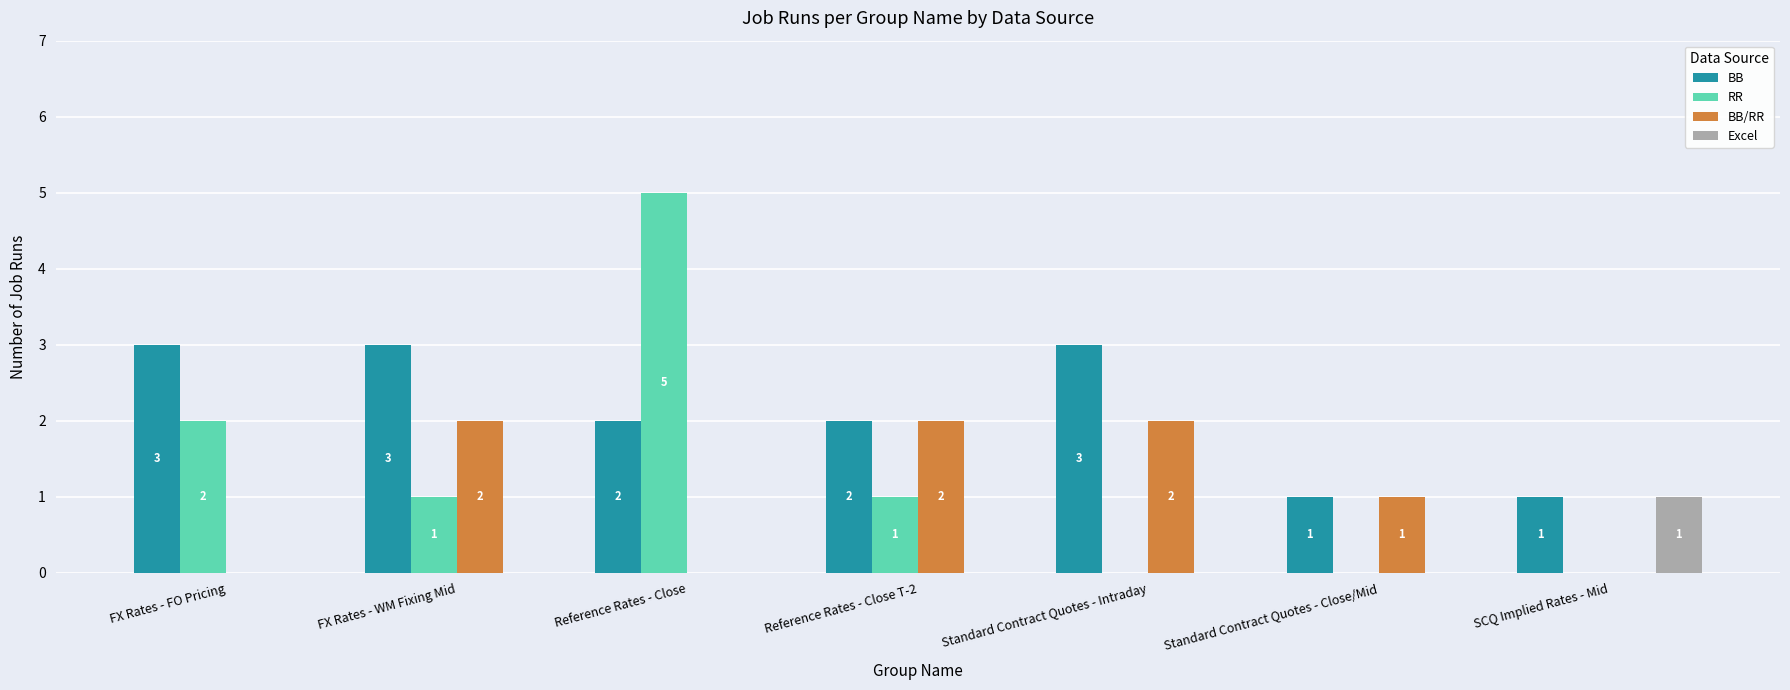

Reading right to left, transcribe all the data shown in this chart.

BB: SCQ Implied Rates - Mid=1	Standard Contract Quotes - Close/Mid=1	Standard Contract Quotes - Intraday=3	Reference Rates - Close T-2=2	Reference Rates - Close=2	FX Rates - WM Fixing Mid=3	FX Rates - FO Pricing=3
RR: SCQ Implied Rates - Mid=0	Standard Contract Quotes - Close/Mid=0	Standard Contract Quotes - Intraday=0	Reference Rates - Close T-2=1	Reference Rates - Close=5	FX Rates - WM Fixing Mid=1	FX Rates - FO Pricing=2
BB/RR: SCQ Implied Rates - Mid=0	Standard Contract Quotes - Close/Mid=1	Standard Contract Quotes - Intraday=2	Reference Rates - Close T-2=2	Reference Rates - Close=0	FX Rates - WM Fixing Mid=2	FX Rates - FO Pricing=0
Excel: SCQ Implied Rates - Mid=1	Standard Contract Quotes - Close/Mid=0	Standard Contract Quotes - Intraday=0	Reference Rates - Close T-2=0	Reference Rates - Close=0	FX Rates - WM Fixing Mid=0	FX Rates - FO Pricing=0